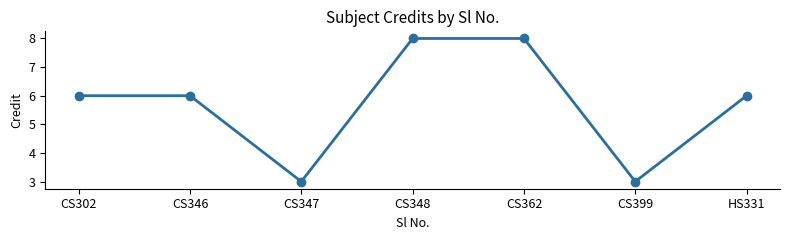

What is the label of the 5th point from the right?

CS347